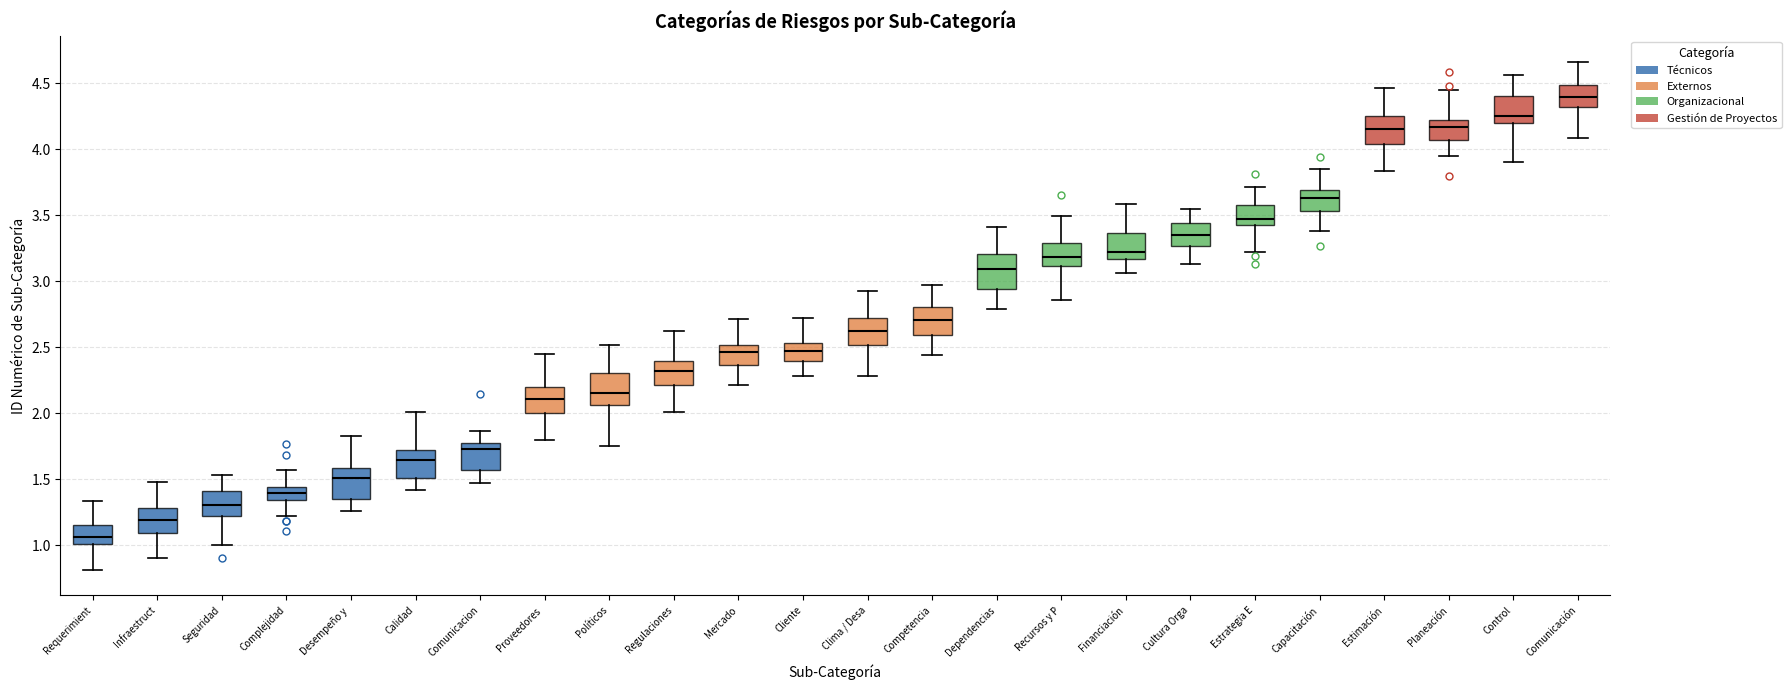

Where is the lower edge of the box for Requerimient on the y-axis? The values are not printed on the chart, so give them approximately, as read against the axis.

1.00